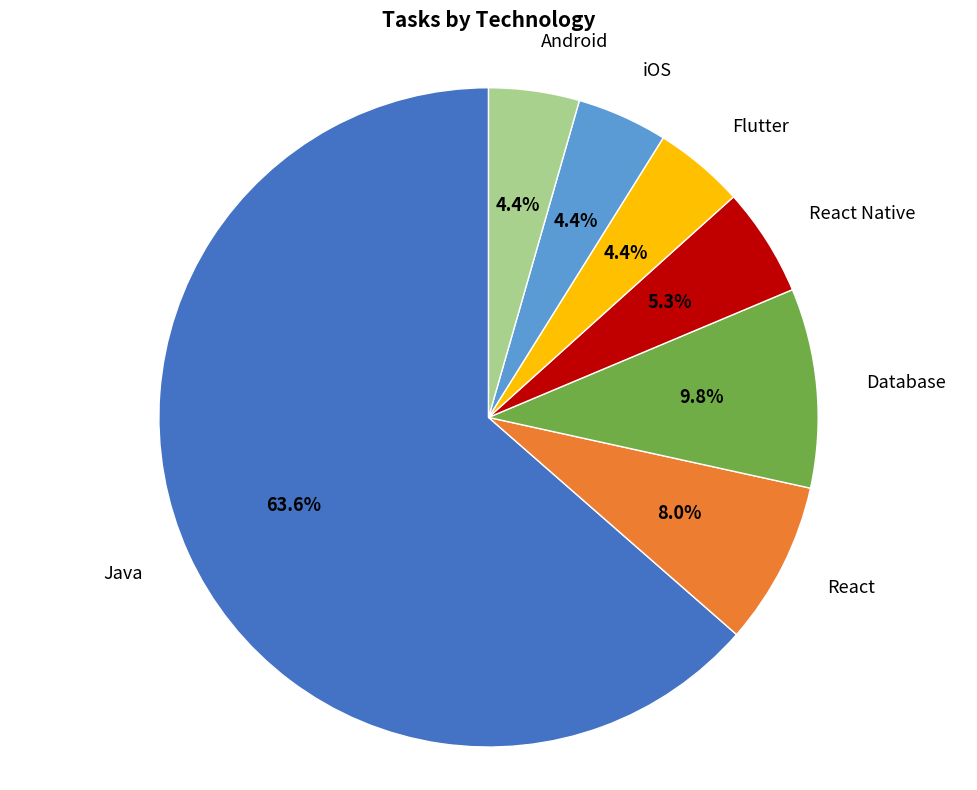

Is there any slice that represents more than half of the pie?

Yes